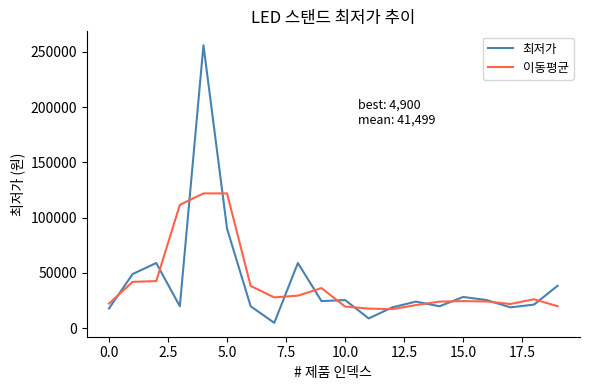

Which series has the largest range (max minus min)?

최저가